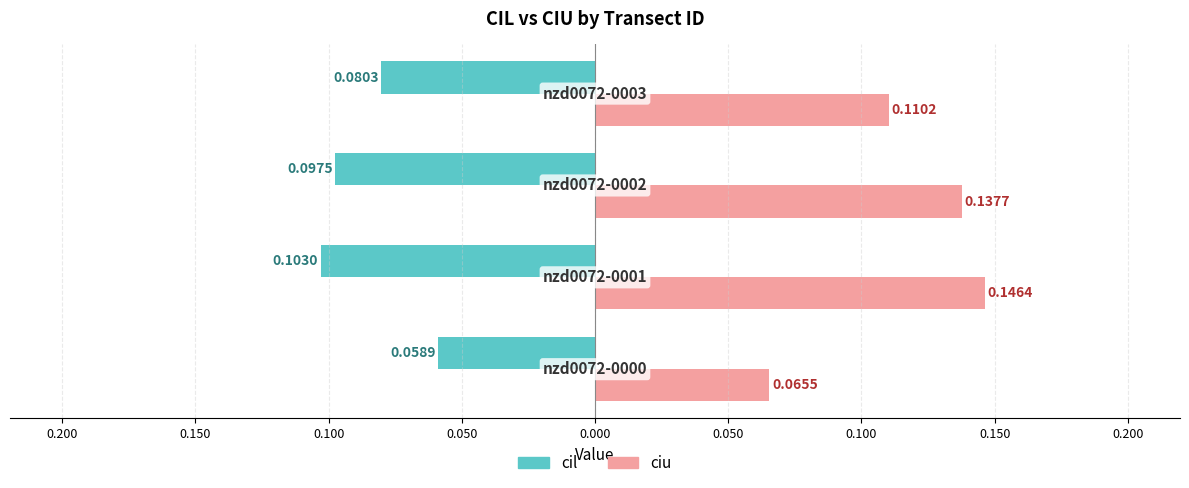

What are all the series names shown in the legend?

cil, ciu